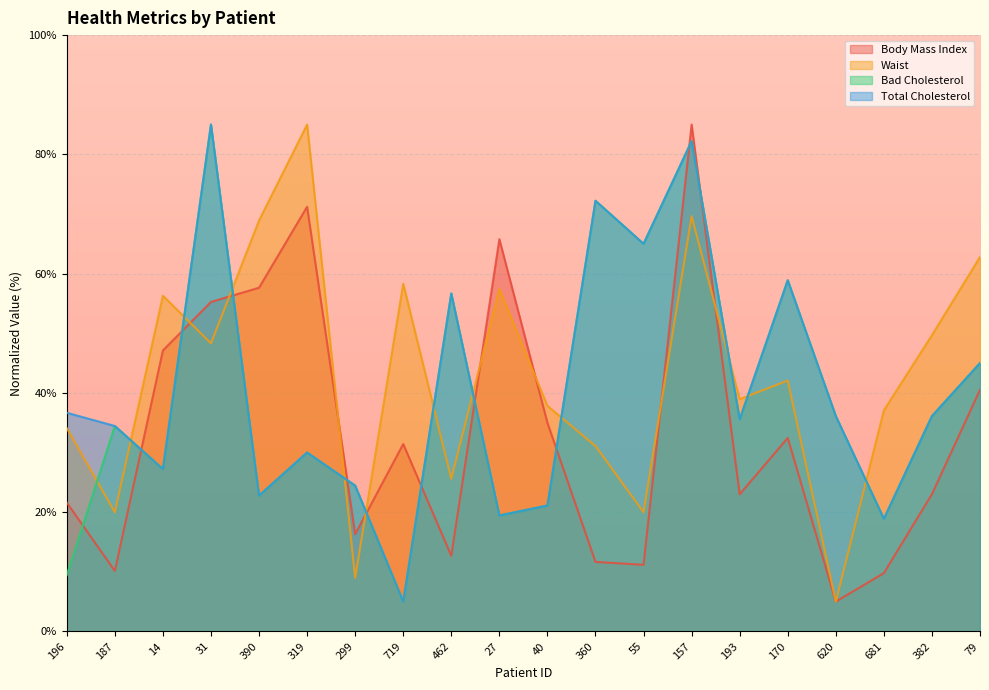

Which series changed the most between 719 and 193?

Bad Cholesterol